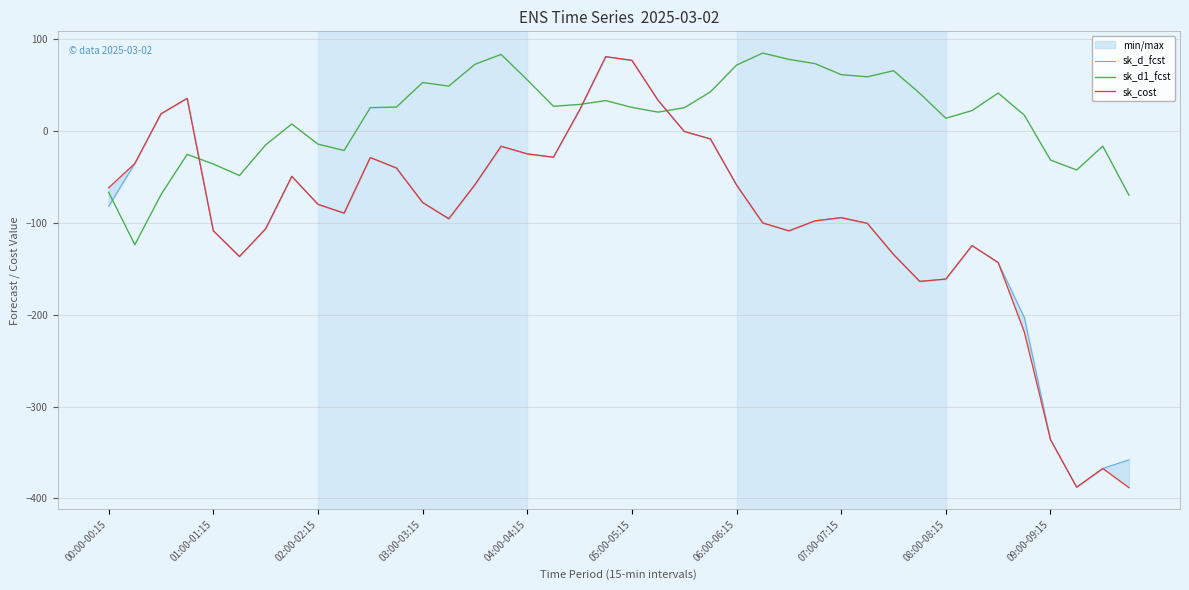

How many series are shown in this chart?

3